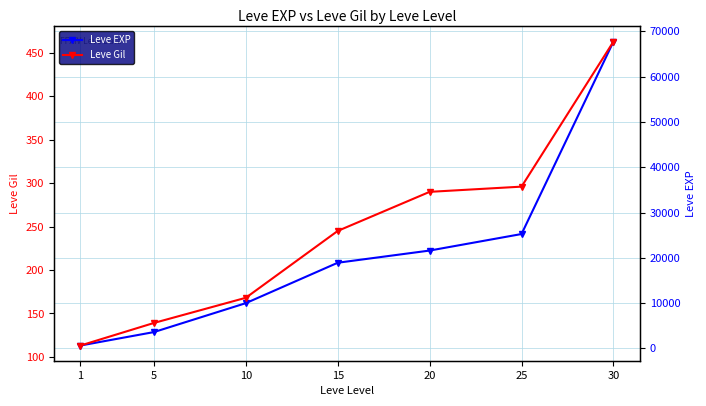

Which series has the widest spread of values?

Leve EXP